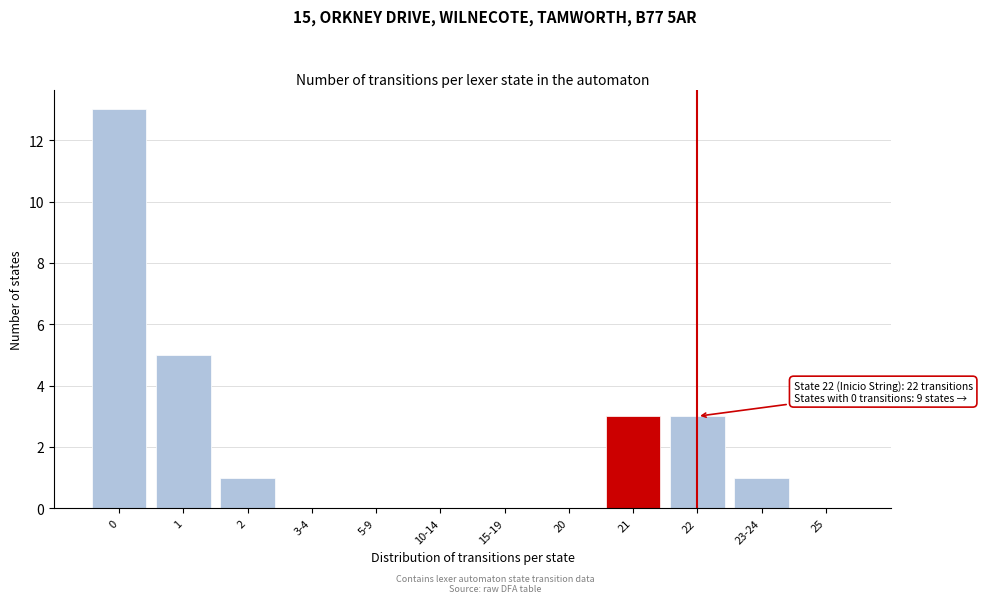

Reading left to right, what are all the values shown in this chart?

0=13	1=5	2=1	3-4=0	5-9=0	10-14=0	15-19=0	20=0	21=3	22=3	23-24=1	25=0